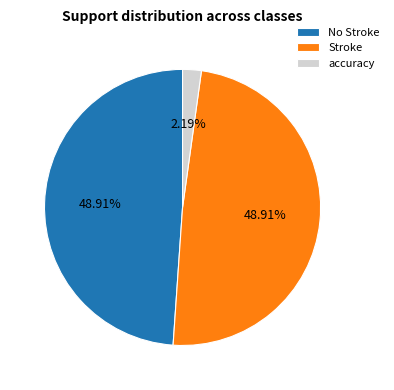

Do No Stroke and accuracy together represent more than half of the pie?

Yes